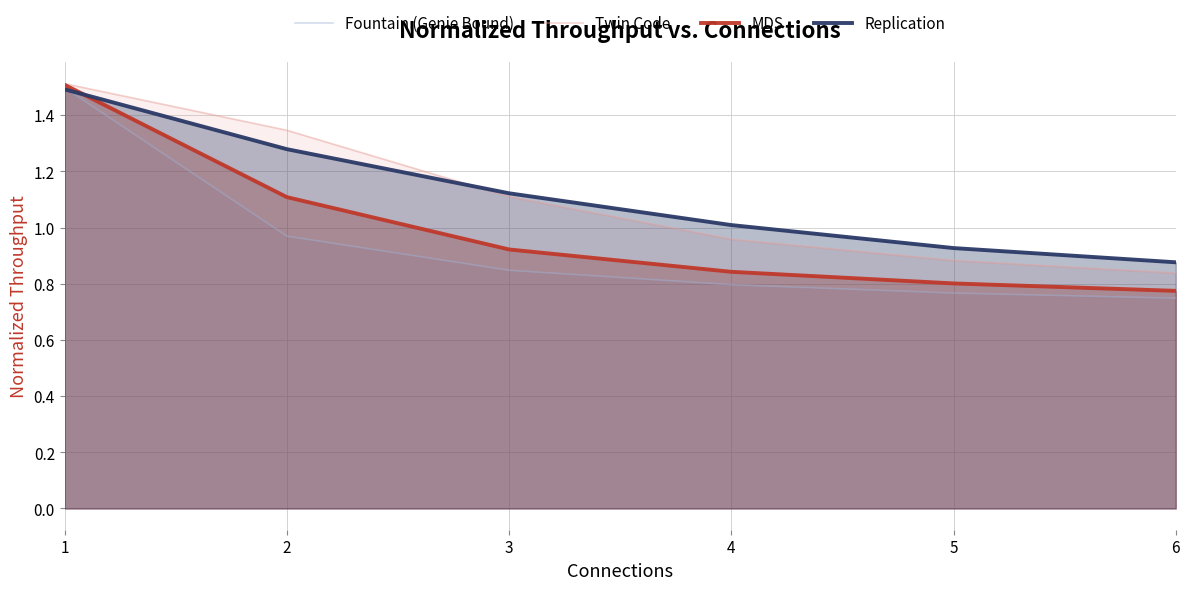

True or false: Replication has a value of 0.3 at 6.

False